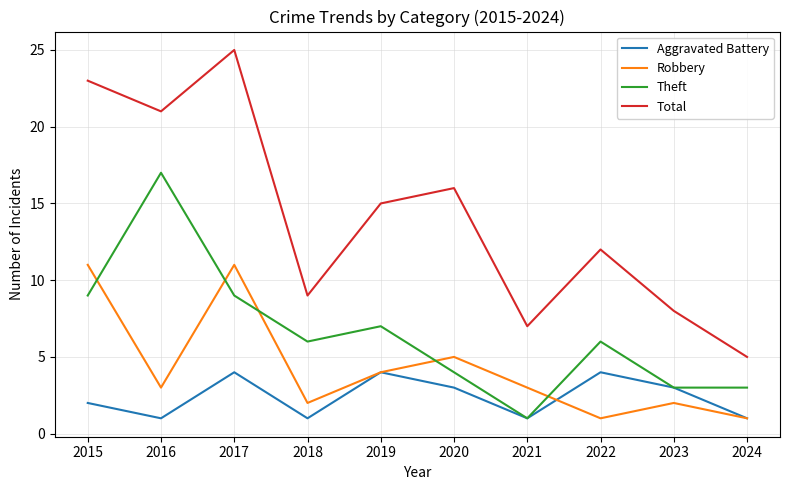

True or false: Theft has a value of 13 at 2017.

False